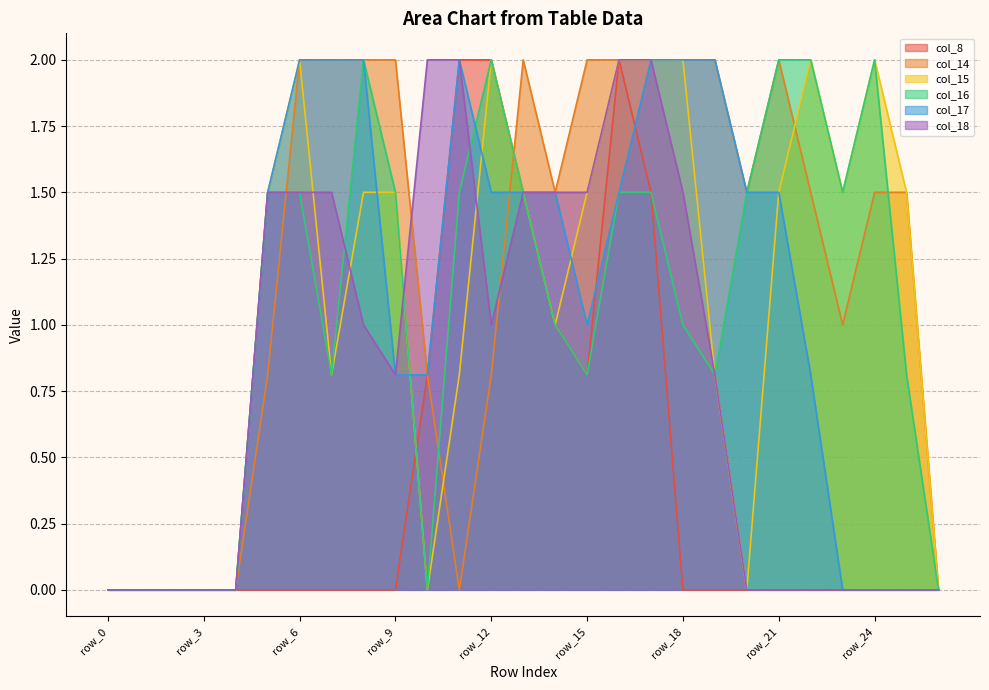

What is the difference between the maximum and minimum values in the col_15 series?

2.0